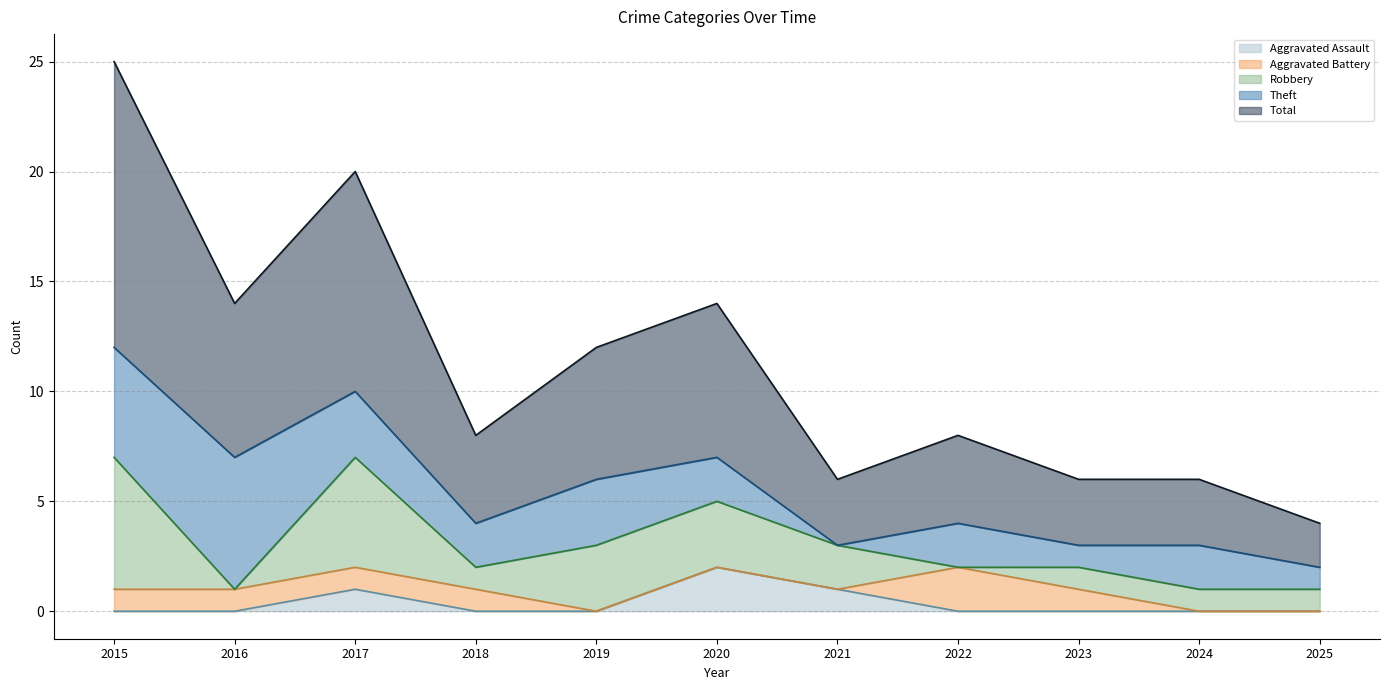

True or false: Aggravated Battery and Theft cross at least once.

False